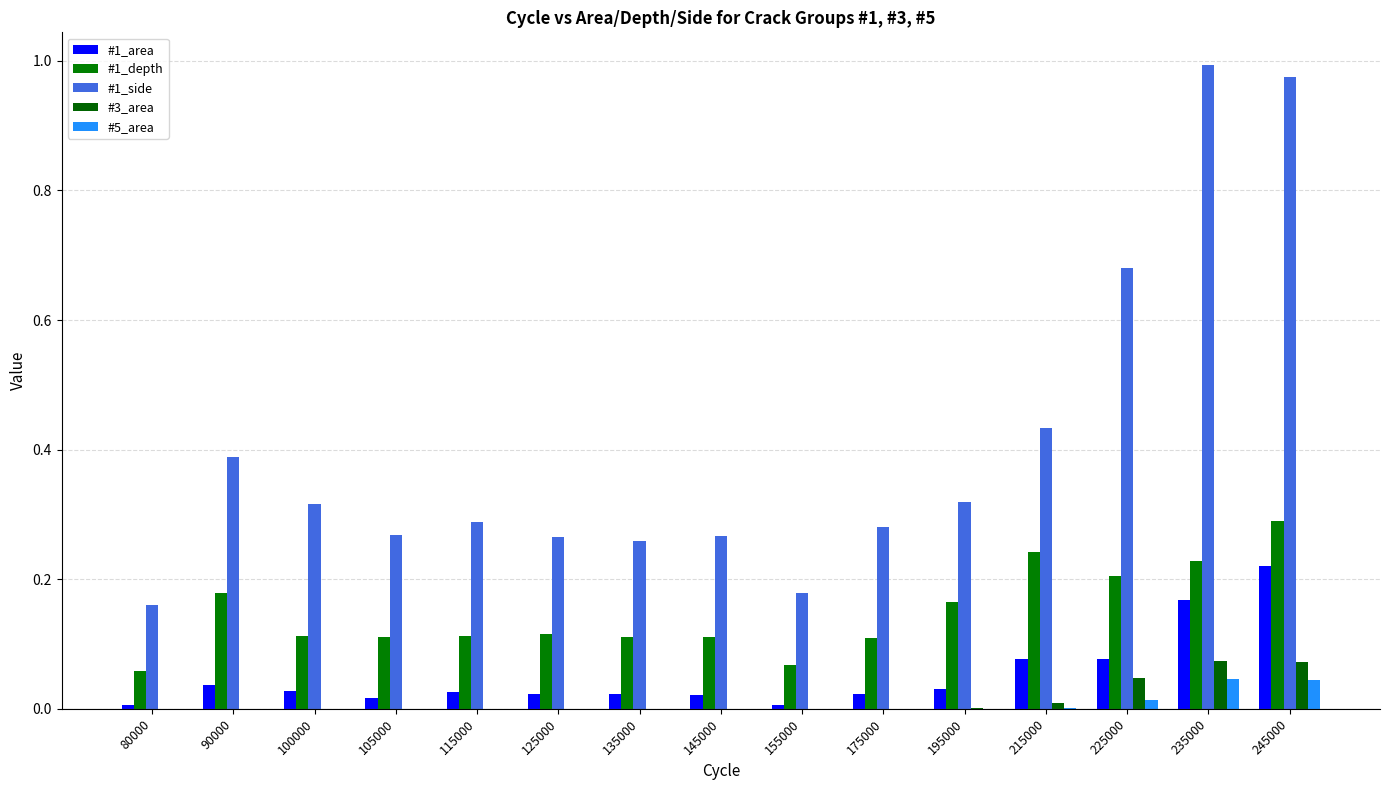

At which category is the sum across all series the highest?

245000